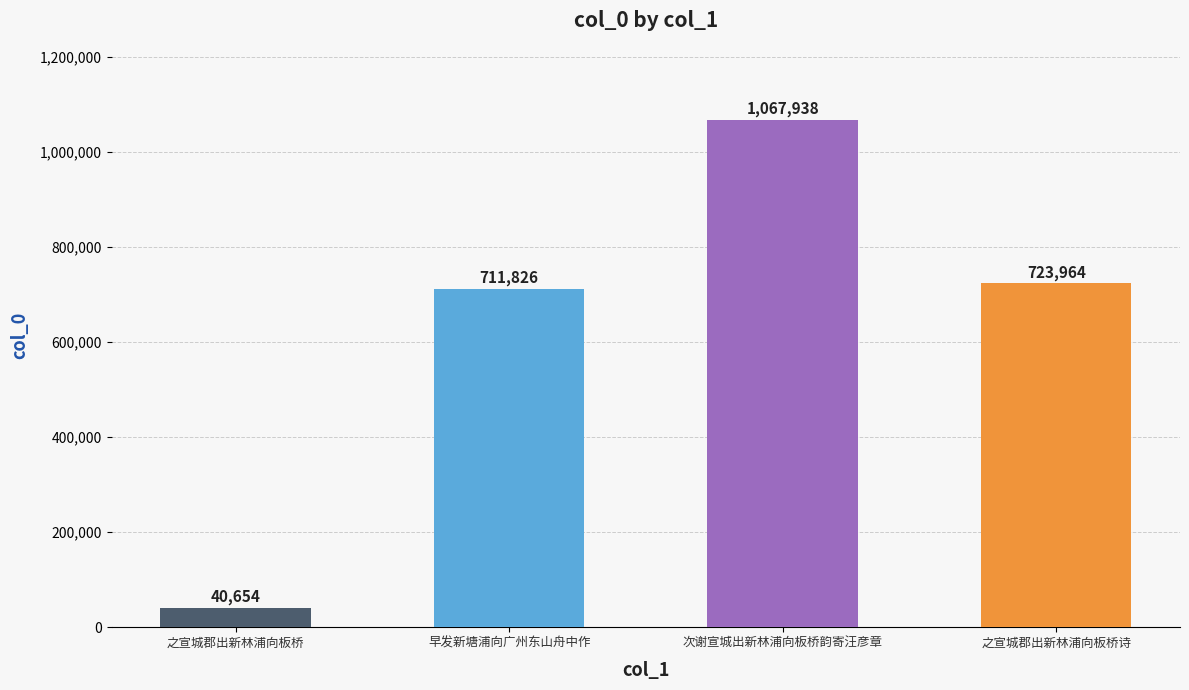

True or false: the data shows 1067938 at 次谢宣城出新林浦向板桥韵寄汪彦章.

True